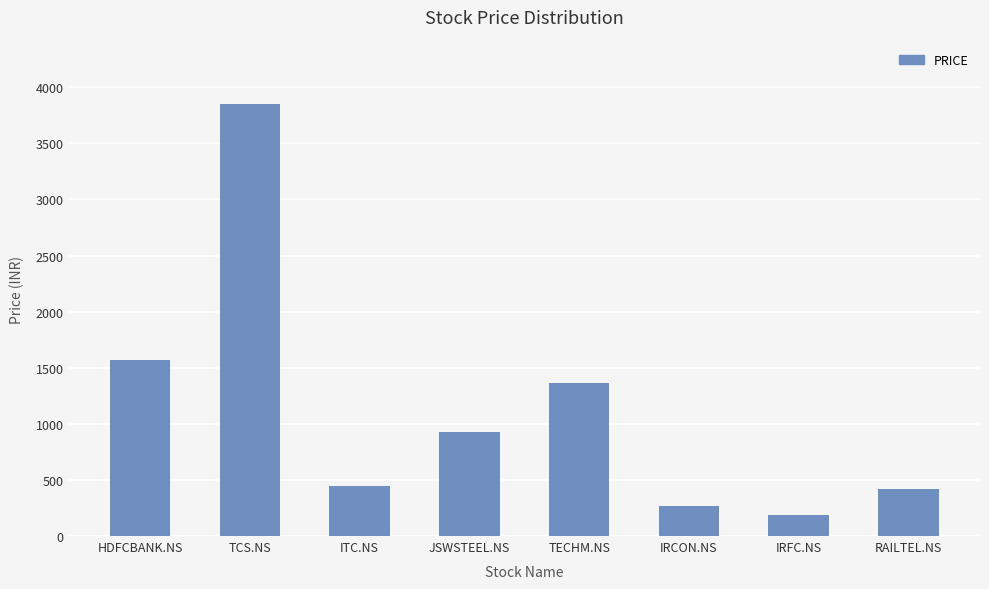

True or false: the data shows 3850 at TCS.NS.

True